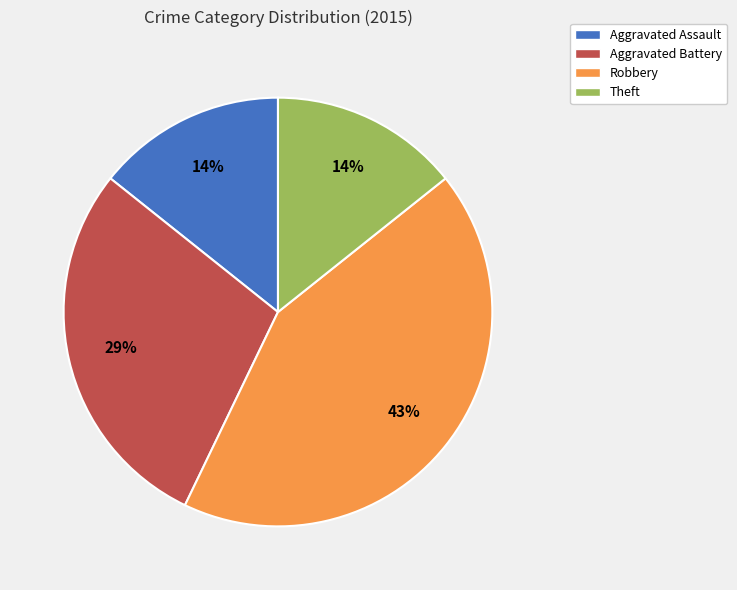

Is it true that Theft is 14% of the pie?

True